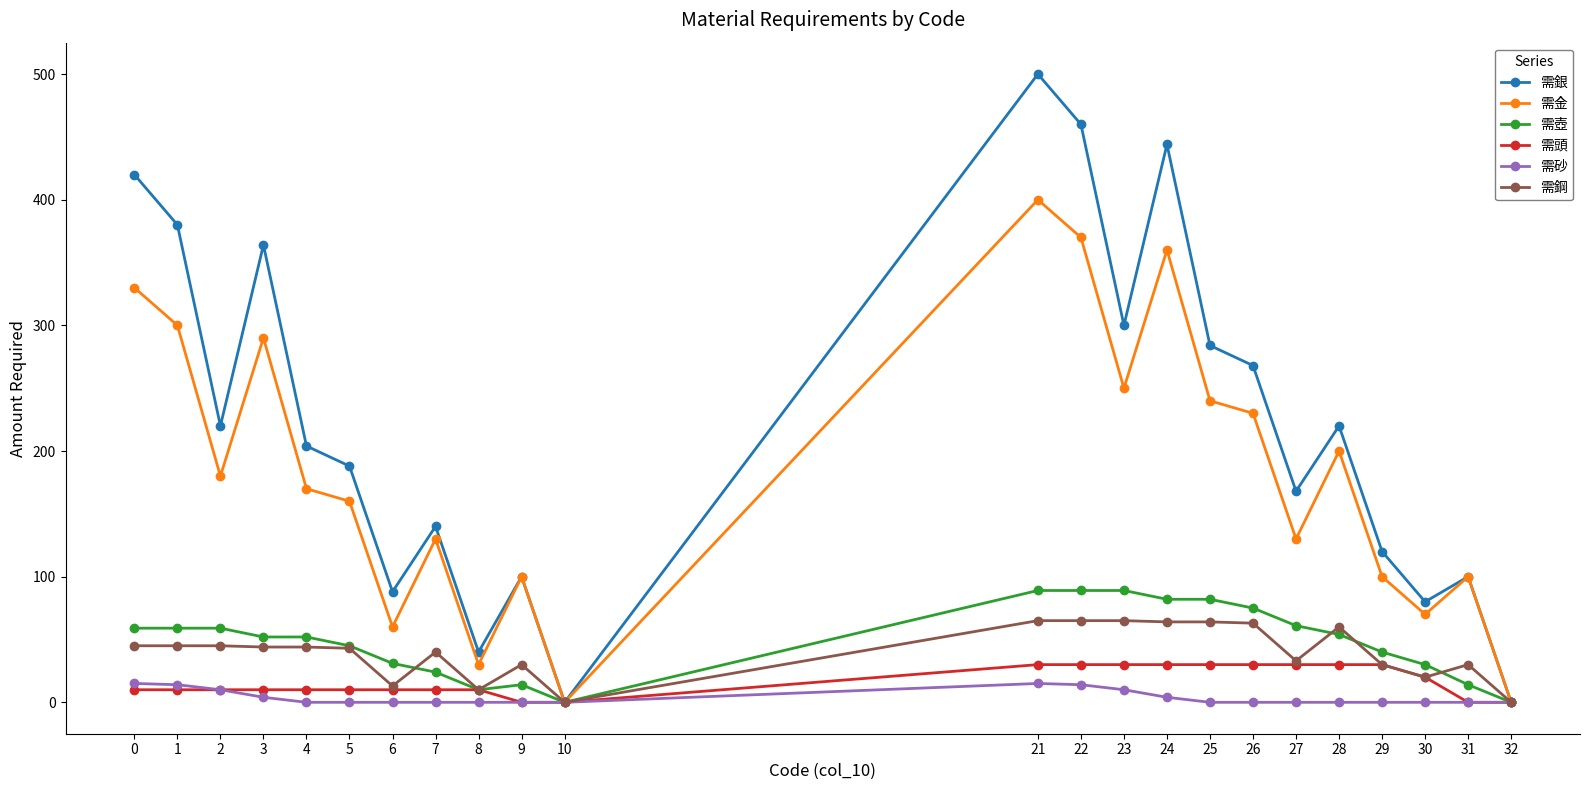

True or false: 需銀 has more than 2 interior local peaks.

True